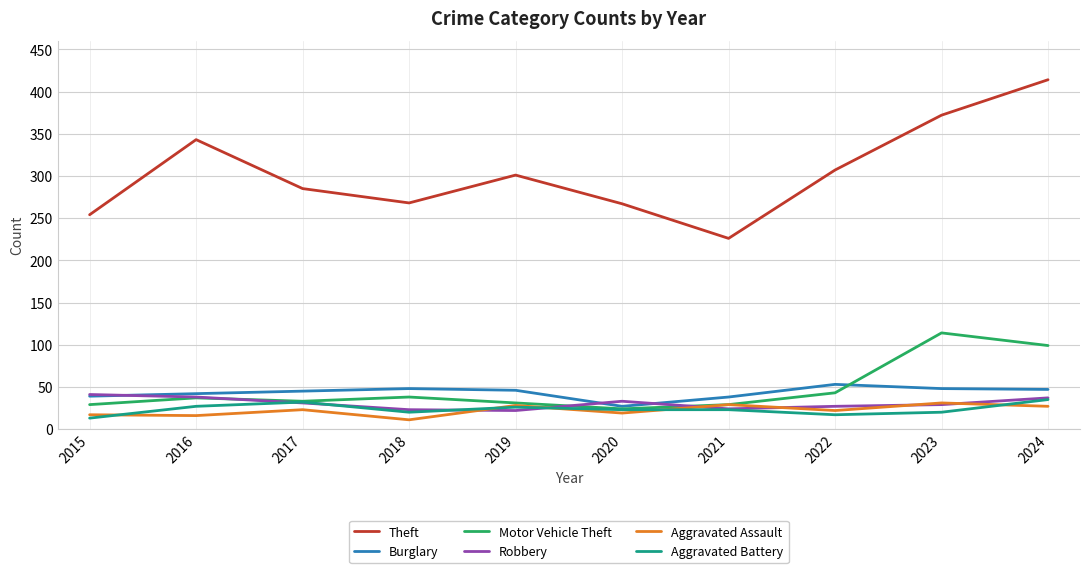

At 2022, list the series in order from smallest to largest.

Aggravated Battery, Aggravated Assault, Robbery, Motor Vehicle Theft, Burglary, Theft